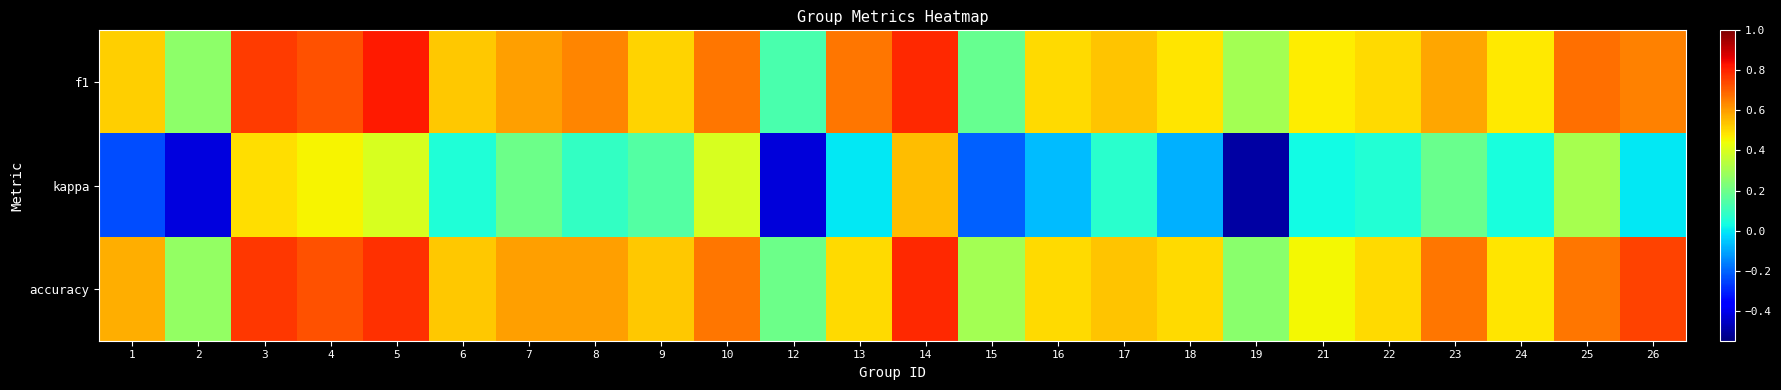

Which series has the largest total across all categories?

accuracy